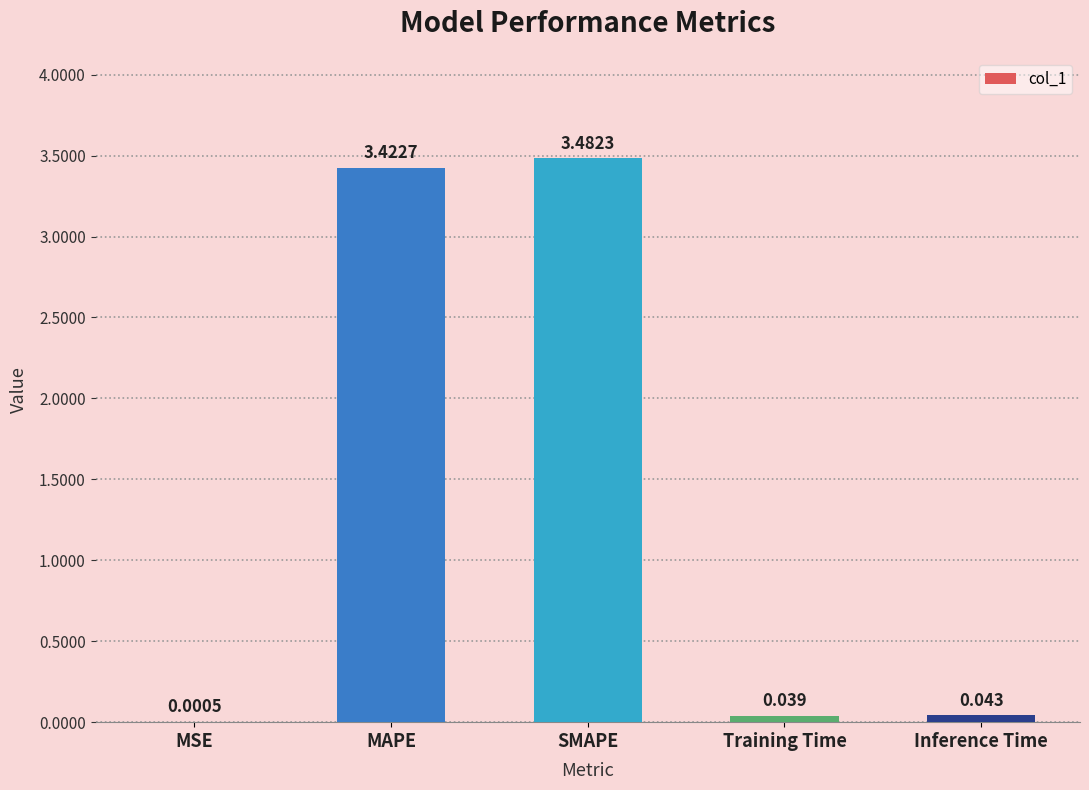

Approximately how many times larger is the value at SMAPE compared to MAPE?

1.0